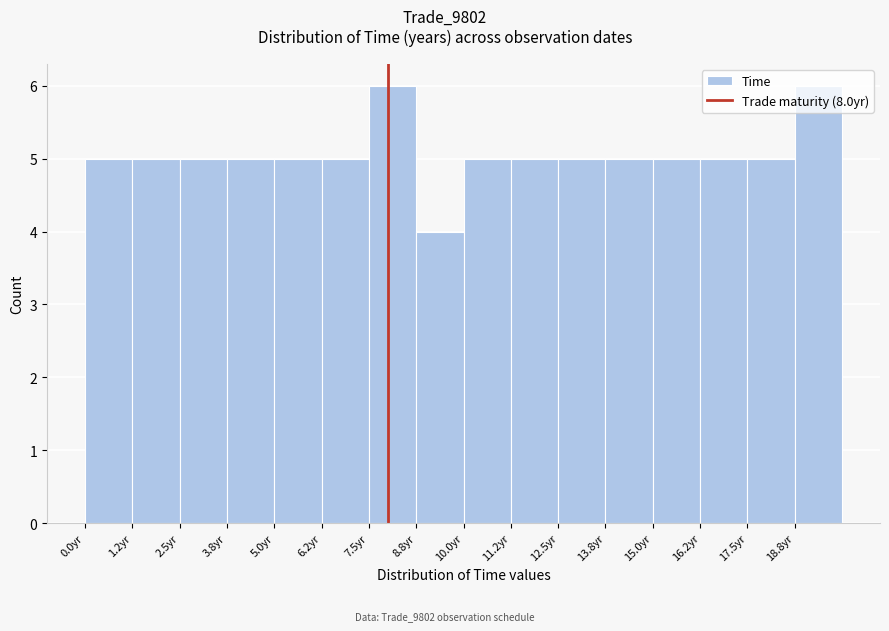

How tall is the bar that spans 8.75 to 10.00 on the x-axis? Neither the bar edges nor the heights are printed on the chart, so give them approximately, as read against the axes.

4